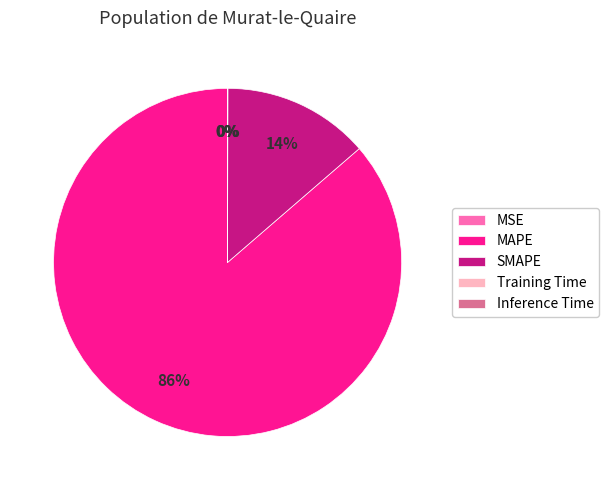

Between MAPE and SMAPE, which is larger?

MAPE